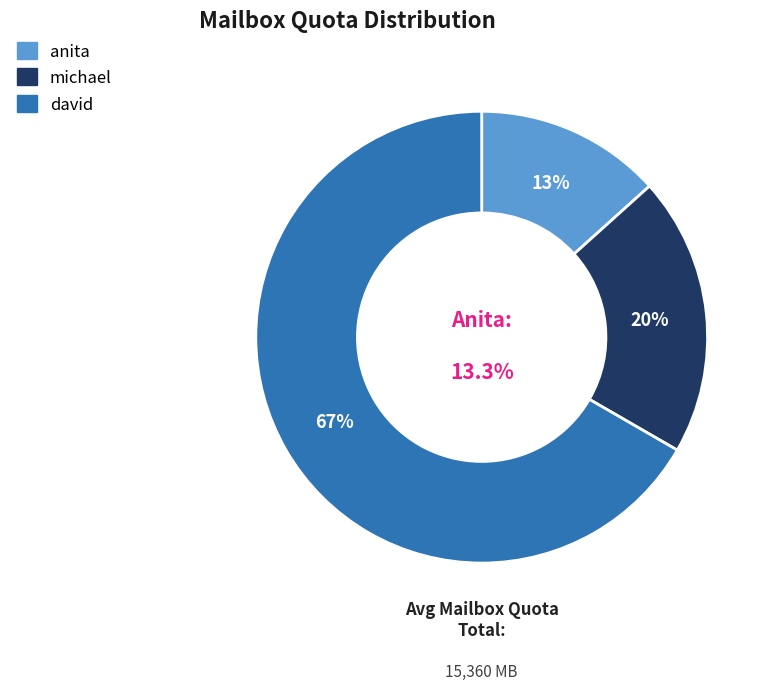

Is it true that michael is 20% of the pie?

True